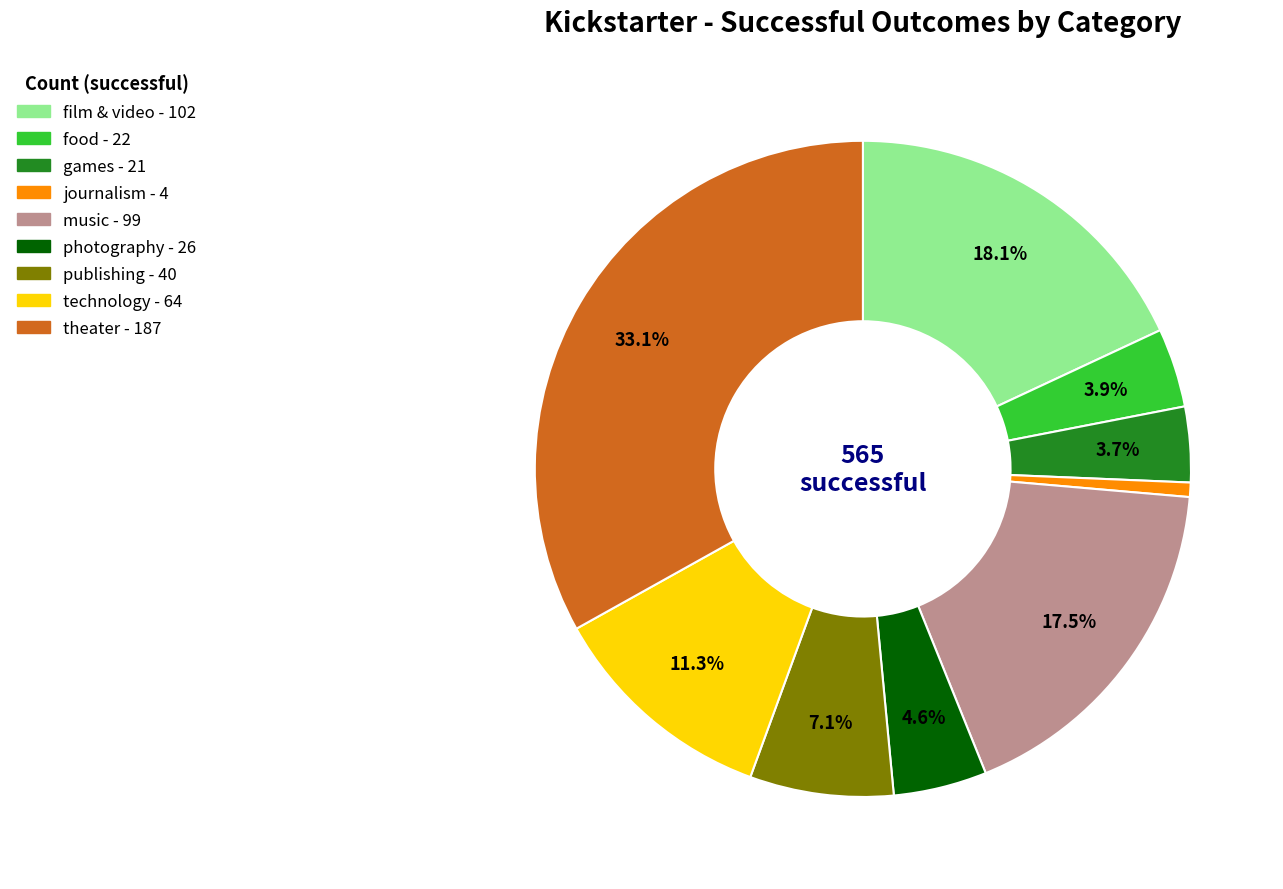

What is the total percentage of publishing and food?

11.0%